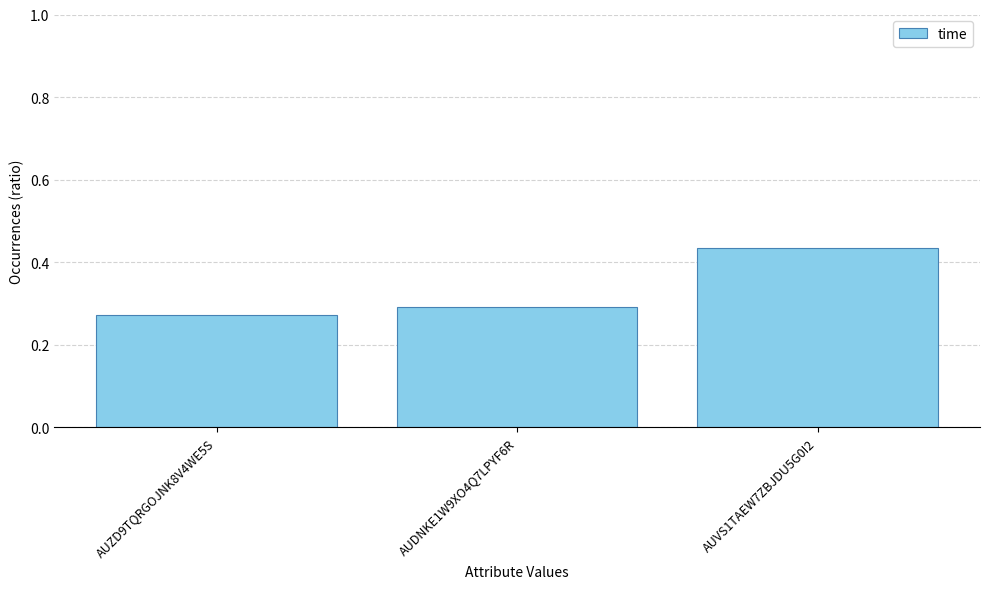

How many series are shown in this chart?

1